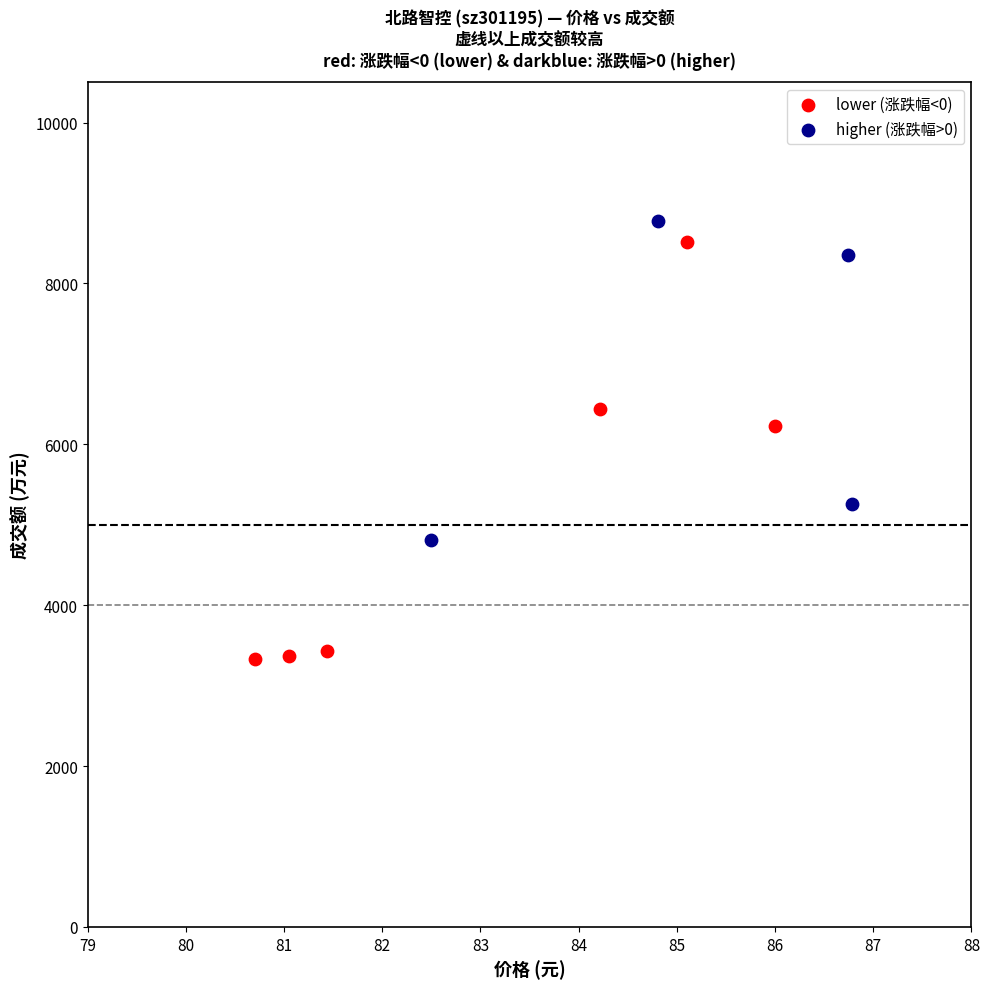

Which series has the largest Y range (max minus min)?

lower (涨跌幅<0)